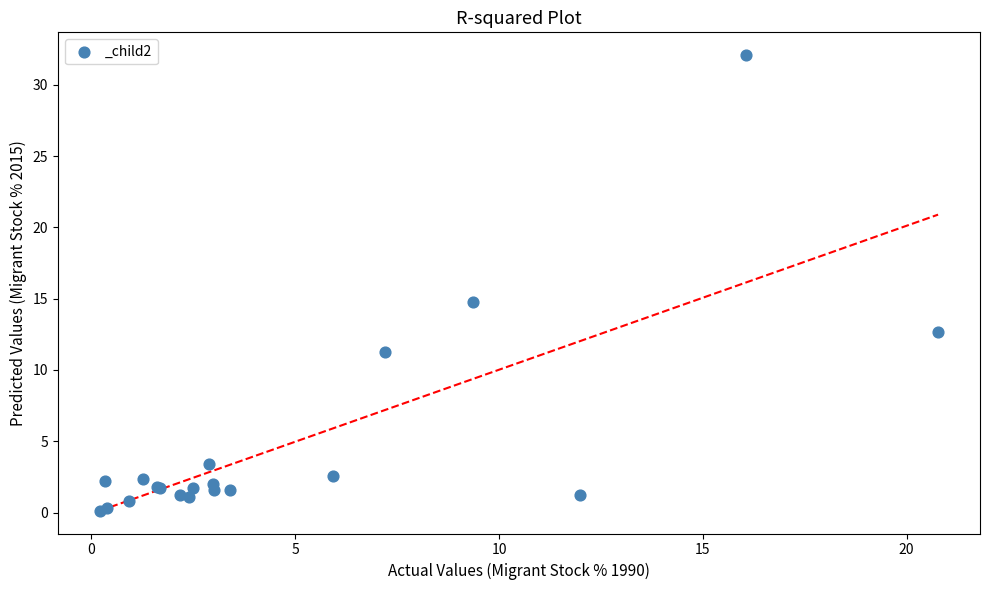

What Y value in the scatter plot is closest to 16?

14.8